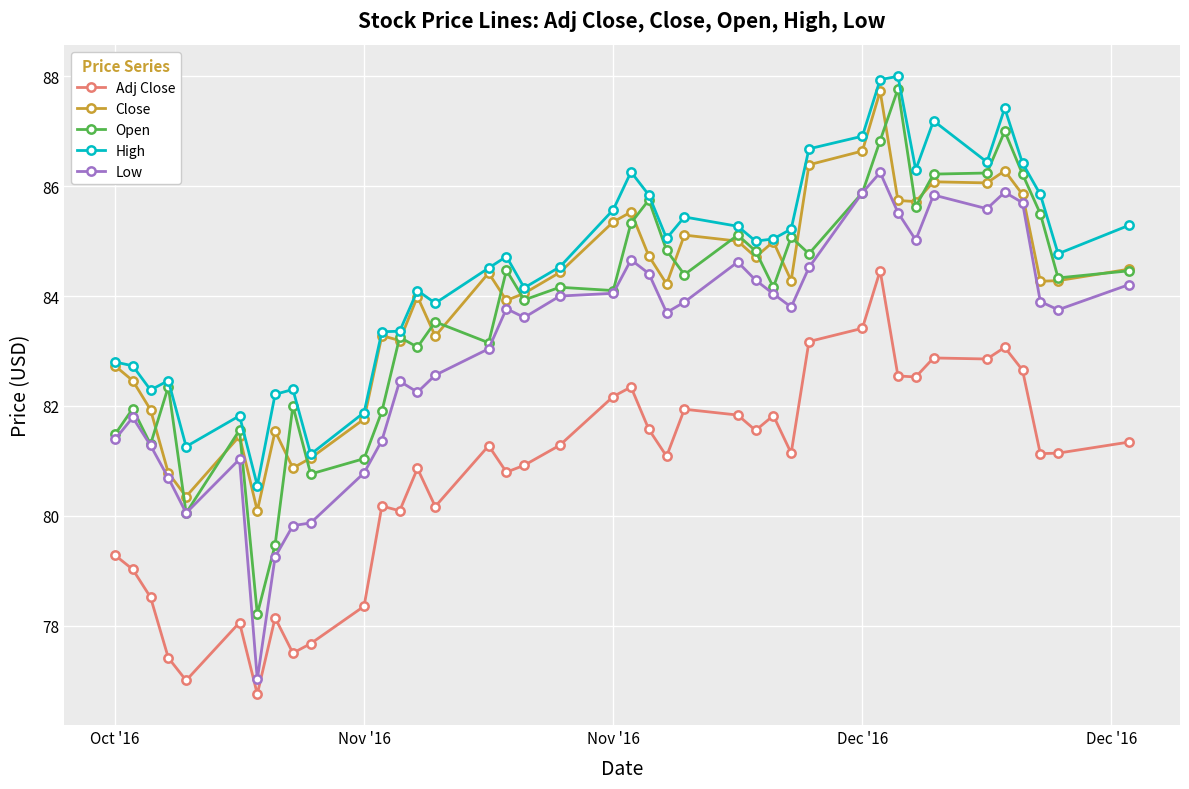

What is the value of the High point at the 29th from the left?

86.7